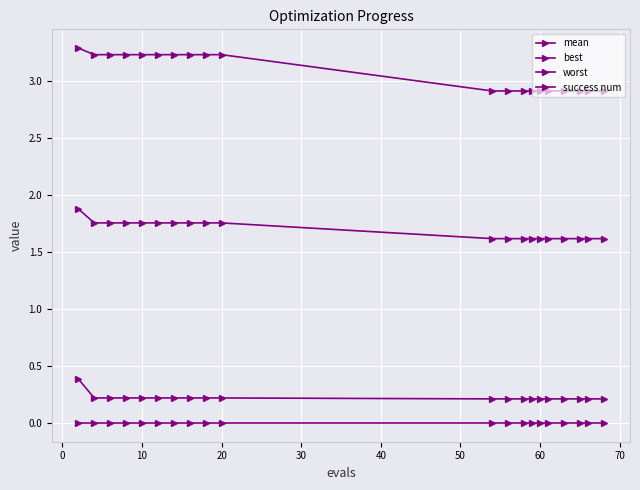

Rank the series by their maximum value, from lowest to highest.

success num, best, mean, worst